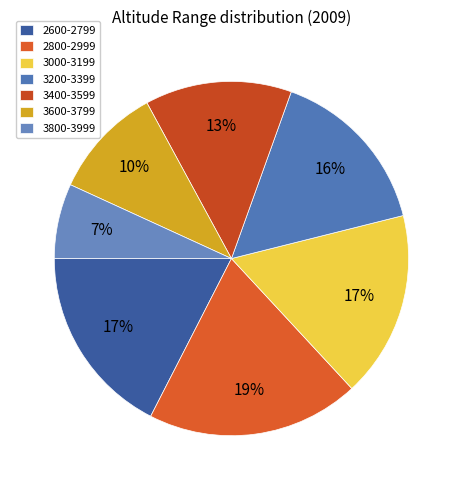

How many slices are in this pie chart?

7